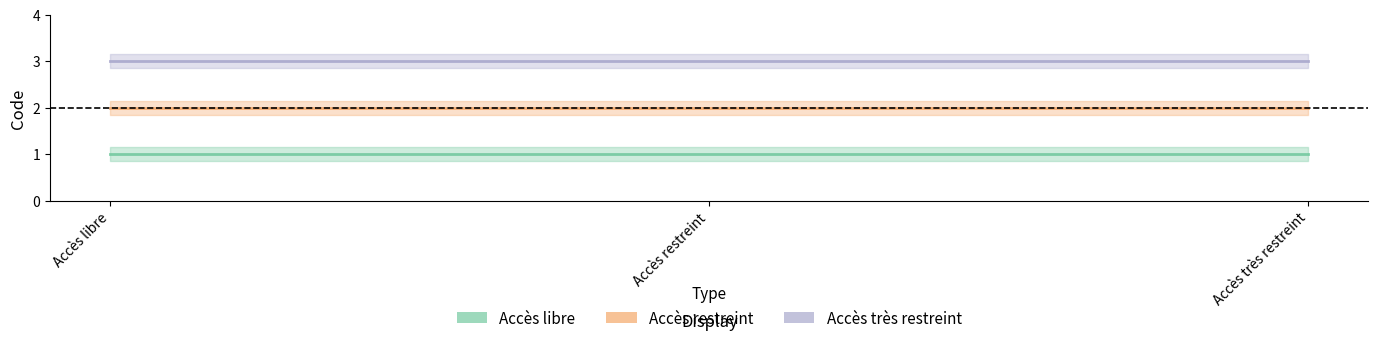

At how many categories does at least one series exceed 2?

3